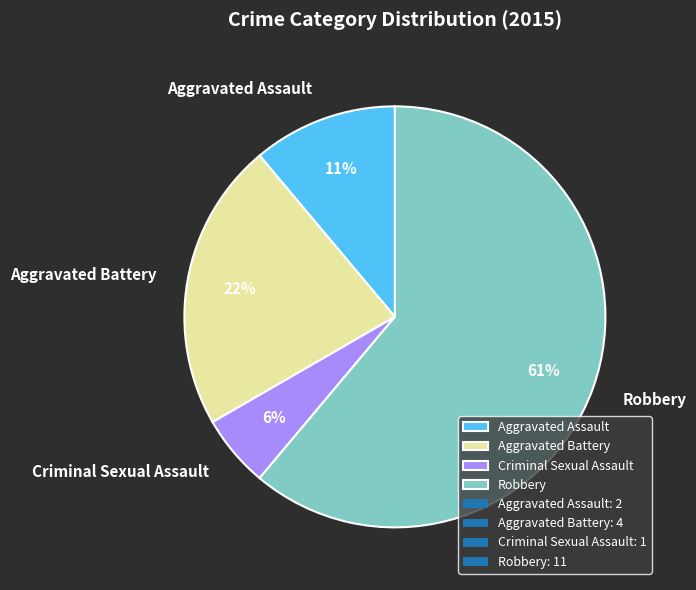

Does Robbery represent more than half of the total?

Yes